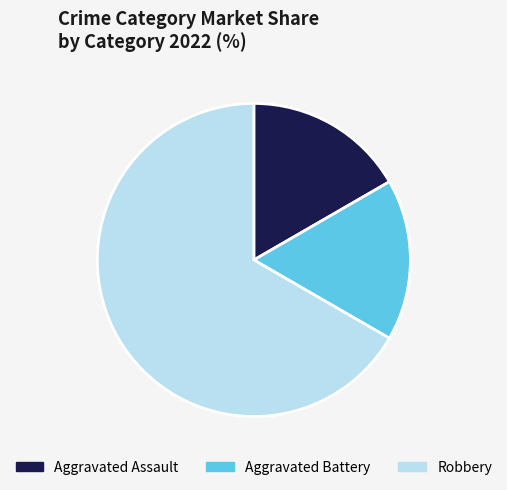

The Aggravated Assault slice represents 30% of the pie. True or false?

False